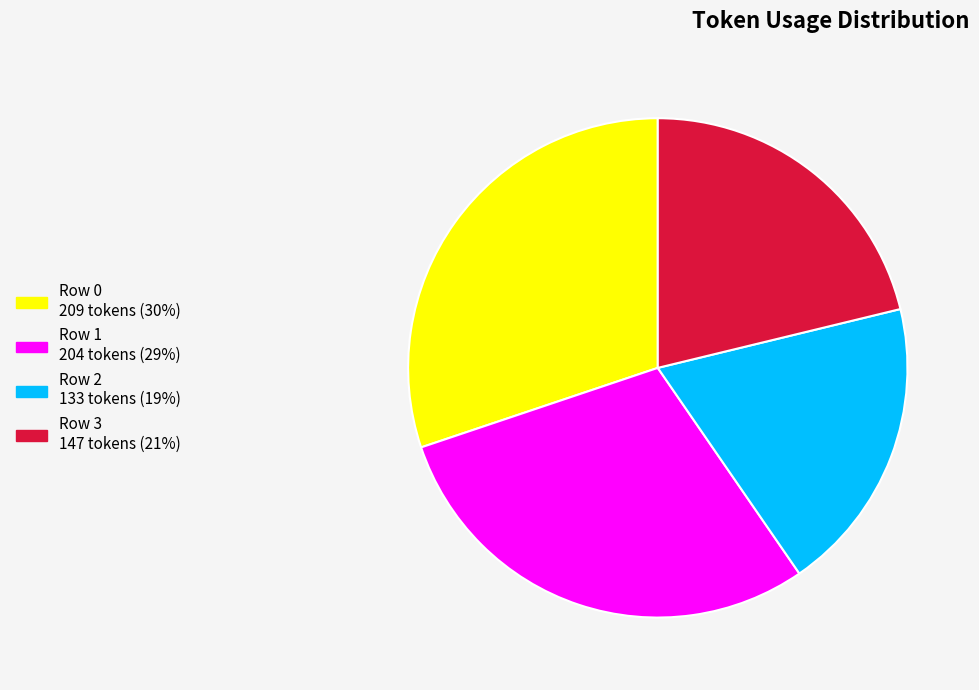

Do Row 0 and Row 2 together represent more than half of the pie?

No